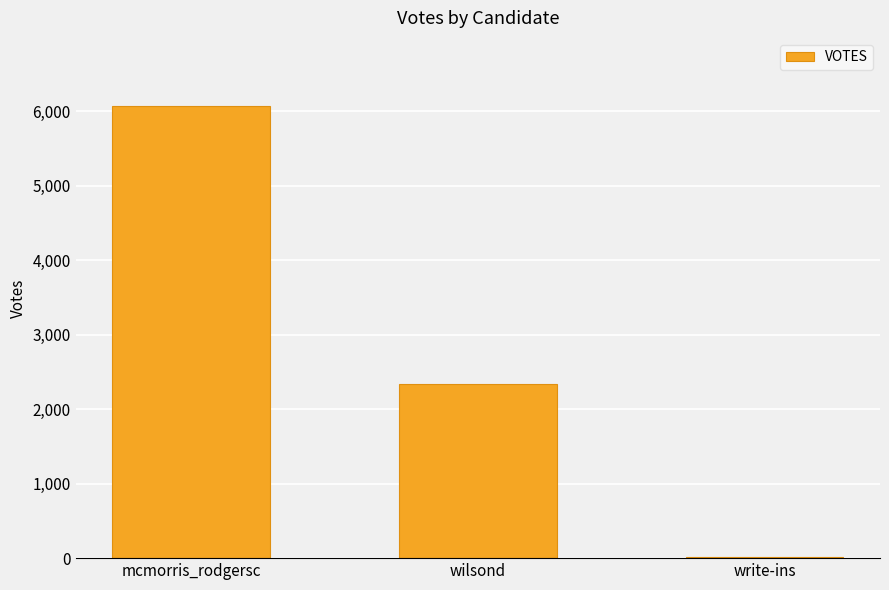

How many data points does each series have?

3